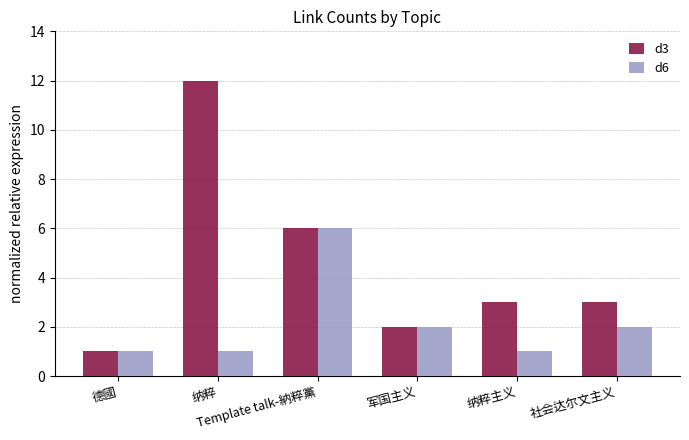

What is the label of the 5th bar from the left?

纳粹主义